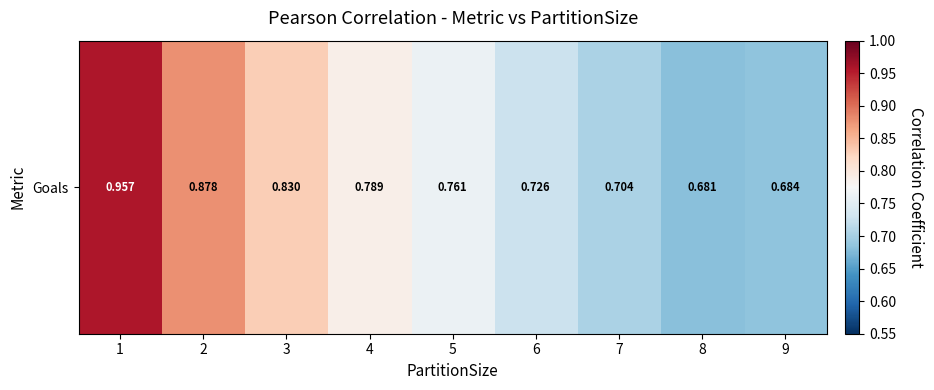

How many series are shown in this chart?

1